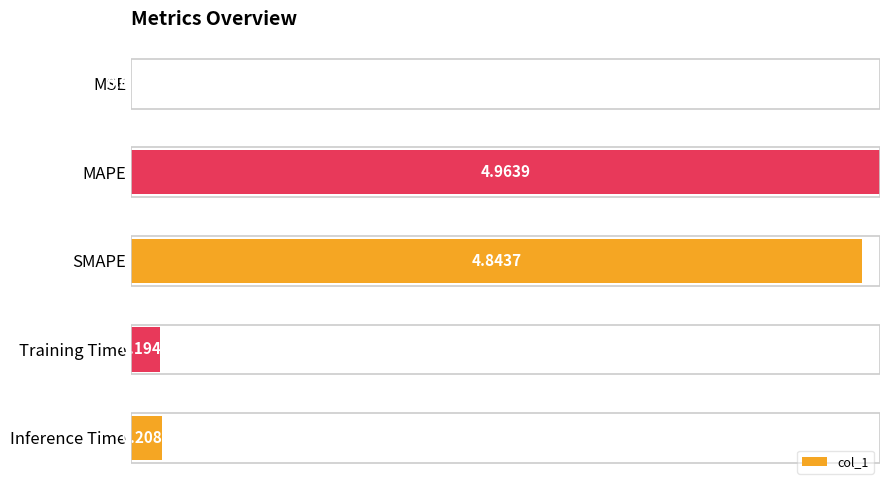

Are the bars horizontal?

Yes